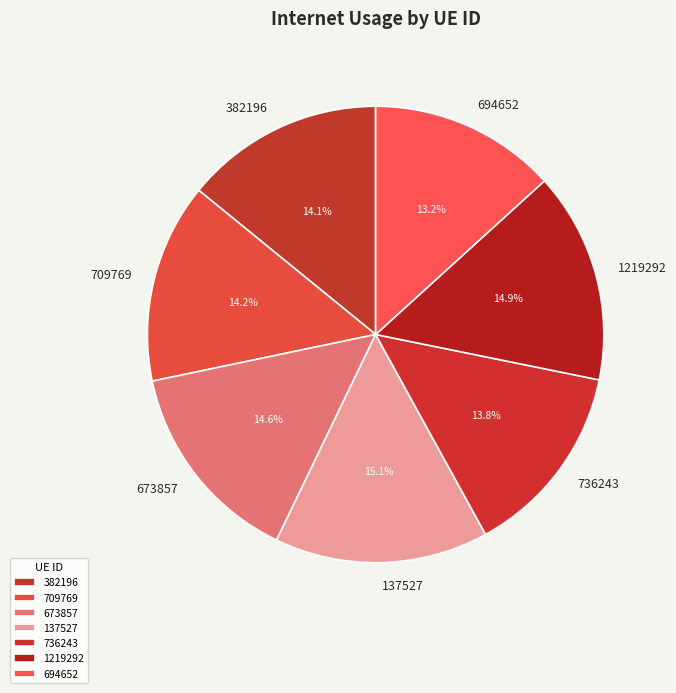

Which category has the smallest portion of the pie?

694652